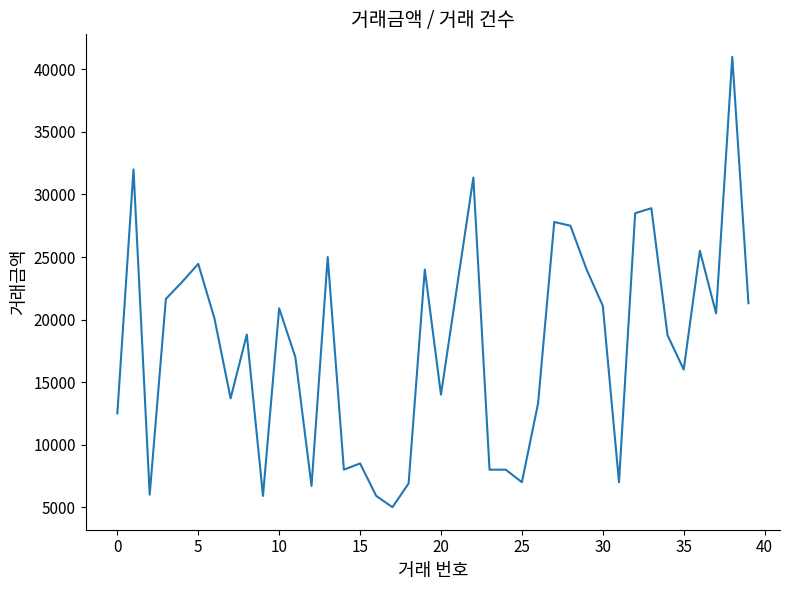

What is the maximum value shown in the chart?

41000